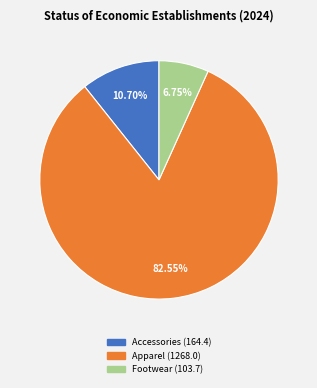

What percentage is NOT represented by Footwear?

93.2%